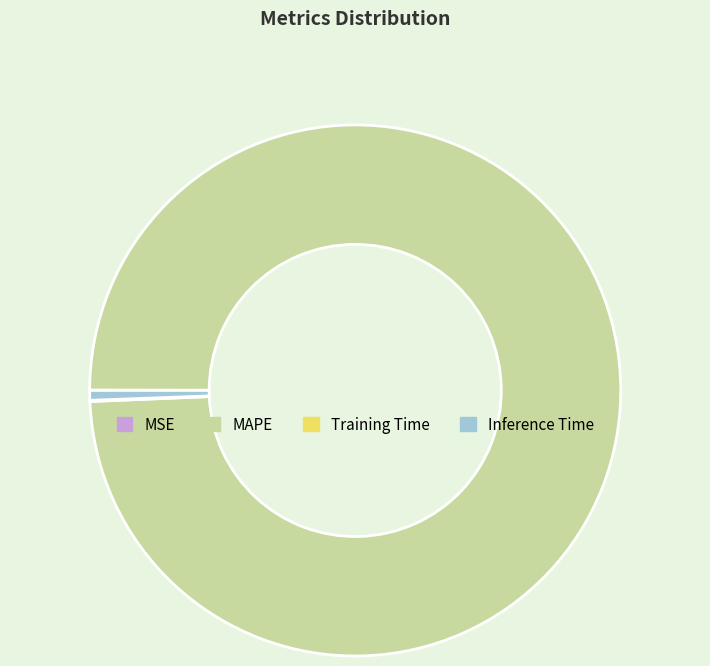

Is it true that MAPE is 99% of the pie?

True